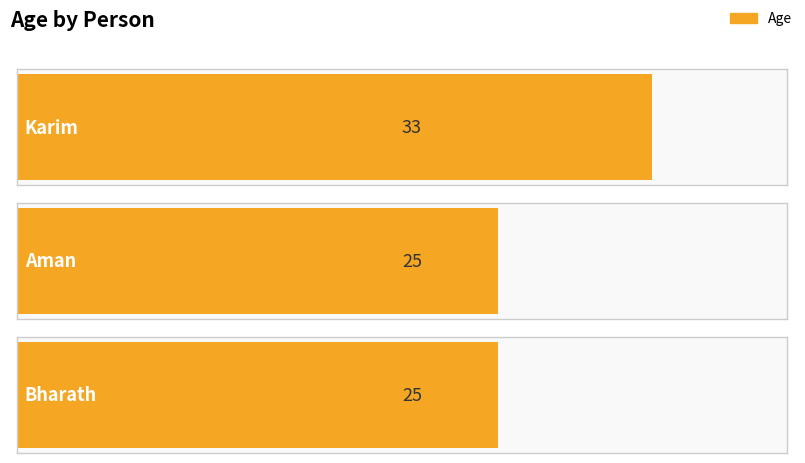

Reading left to right, extract all data points from this chart.

33	25	25